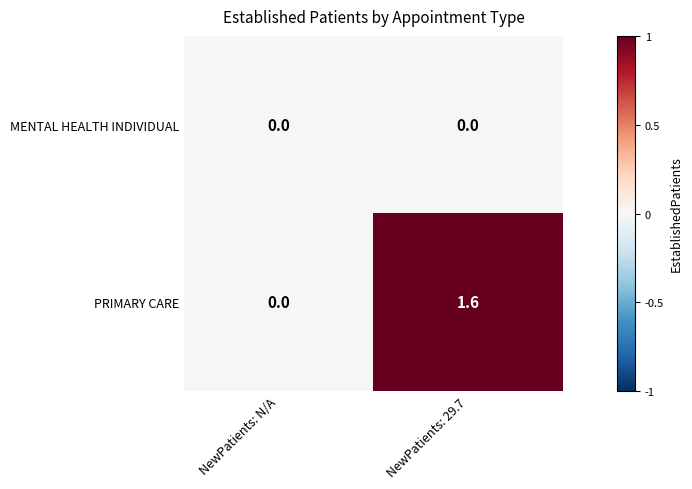

At which label does PRIMARY CARE first exceed 1?

NewPatients: 29.7